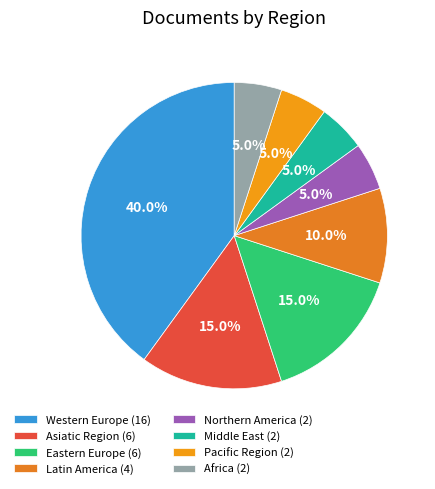

Count the number of slices in the pie.

8